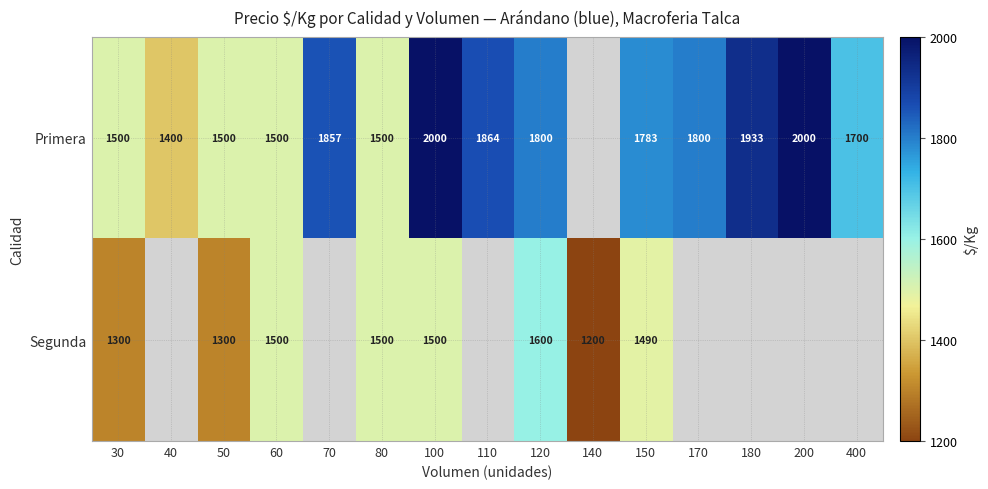

What is the sum of the Primera values at 120 and 80?

3300